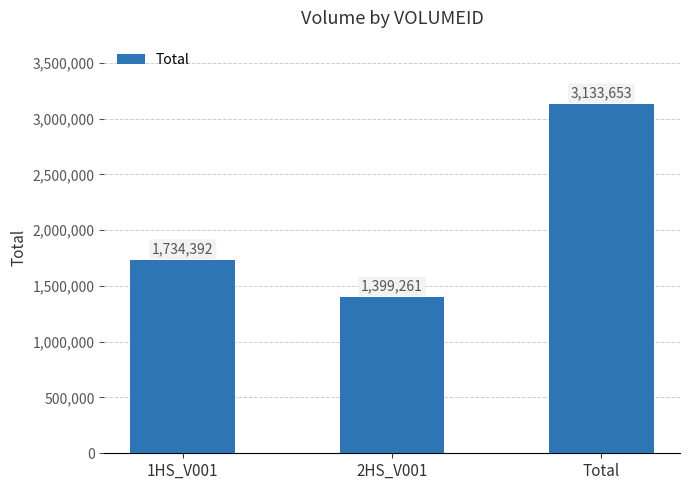

At which category does the chart reach its peak across all series?

Total